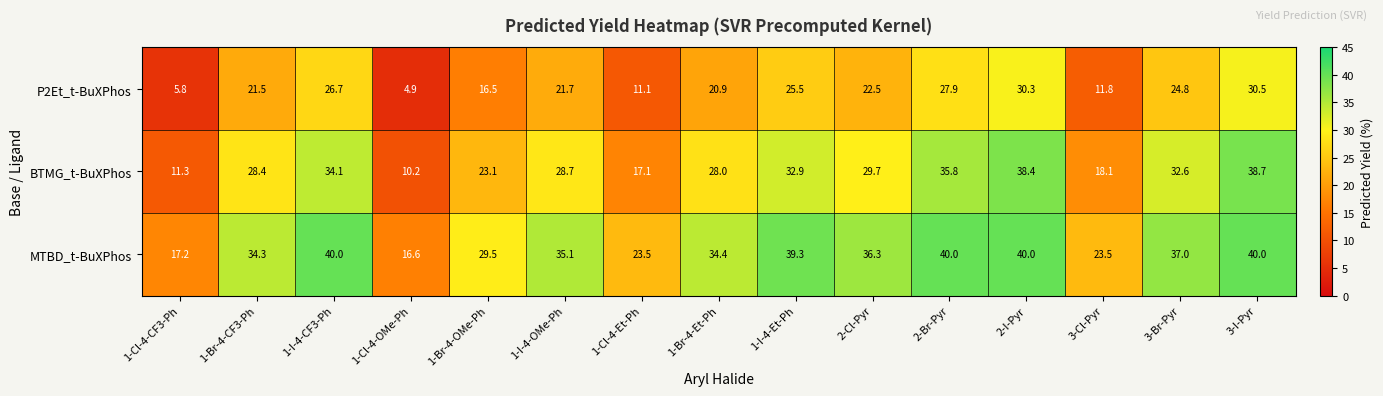

Which series has the largest range (max minus min)?

BTMG_t-BuXPhos